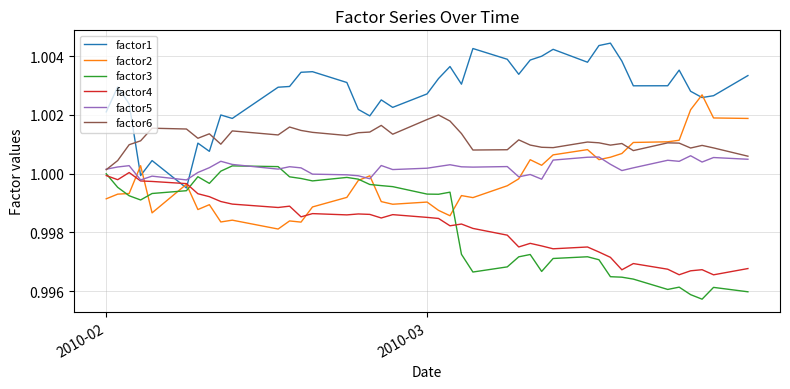

True or false: factor4 and factor6 cross at least once.

False